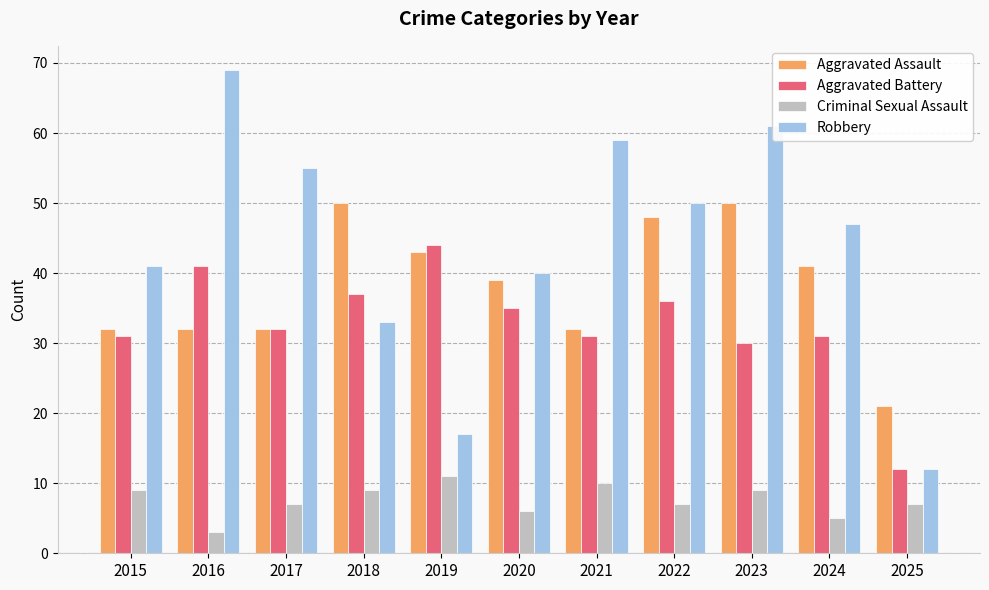

What are all the series names shown in the legend?

Aggravated Assault, Aggravated Battery, Criminal Sexual Assault, Robbery